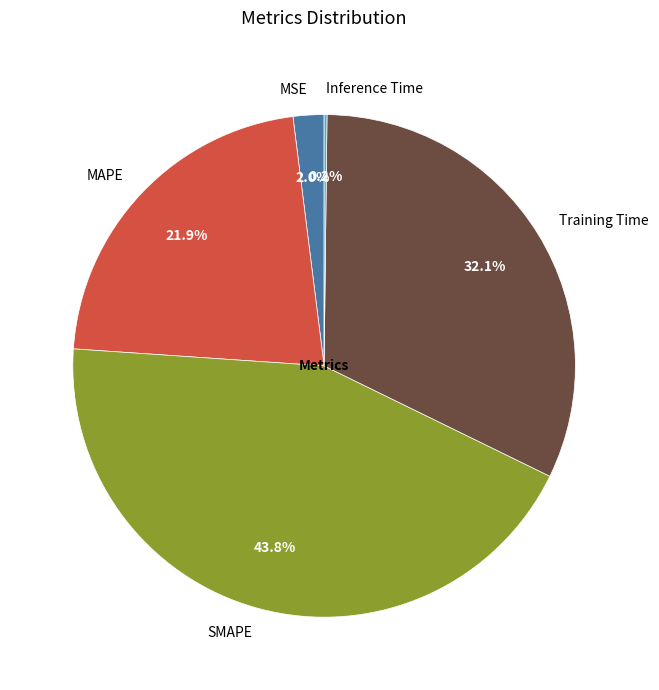

Which category has the biggest portion of the pie?

SMAPE